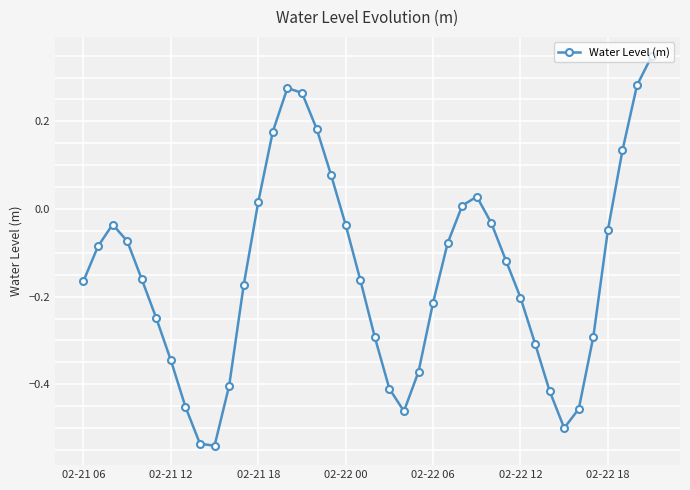

How many data points are above 0?

11